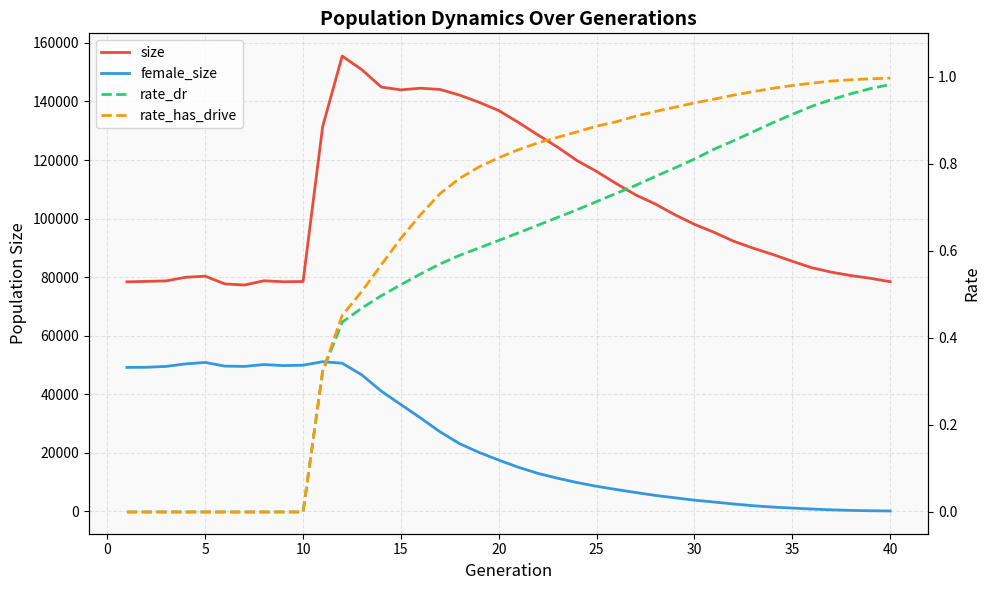

List the series in order of their peak value, lowest first.

rate_dr, rate_has_drive, female_size, size